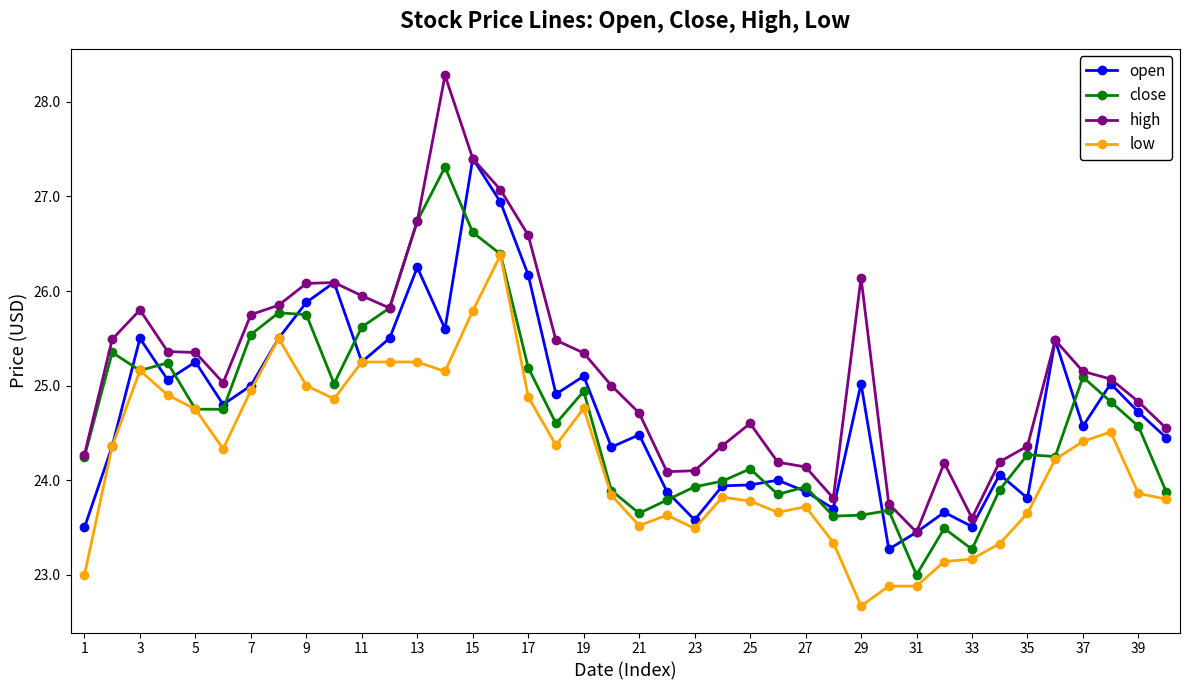

What are all the series names shown in the legend?

open, close, high, low